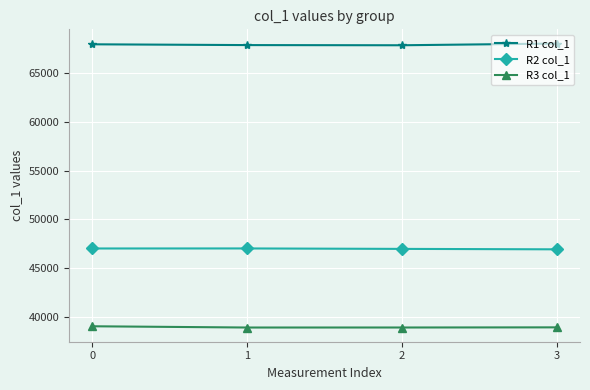

Is the value of R3 col_1 at 2 greater than the value of R2 col_1 at 2?

No